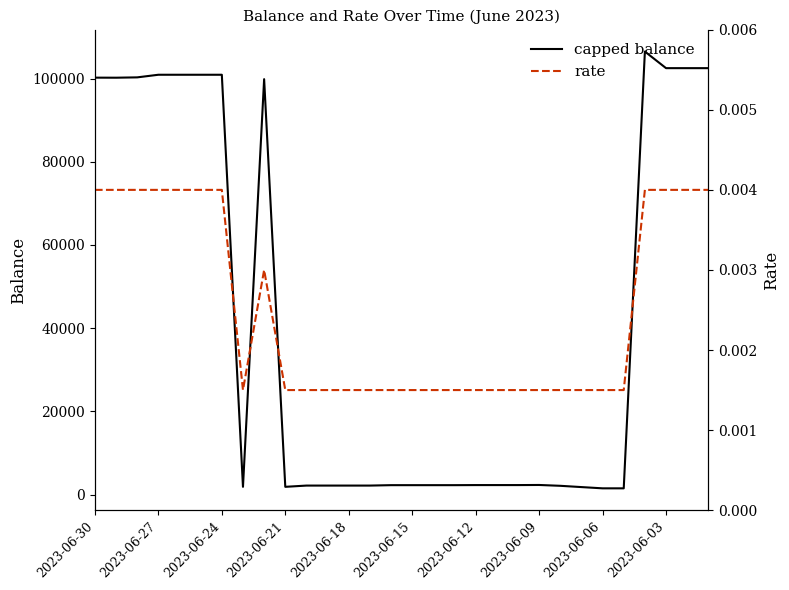

How many lines are shown in the chart?

2